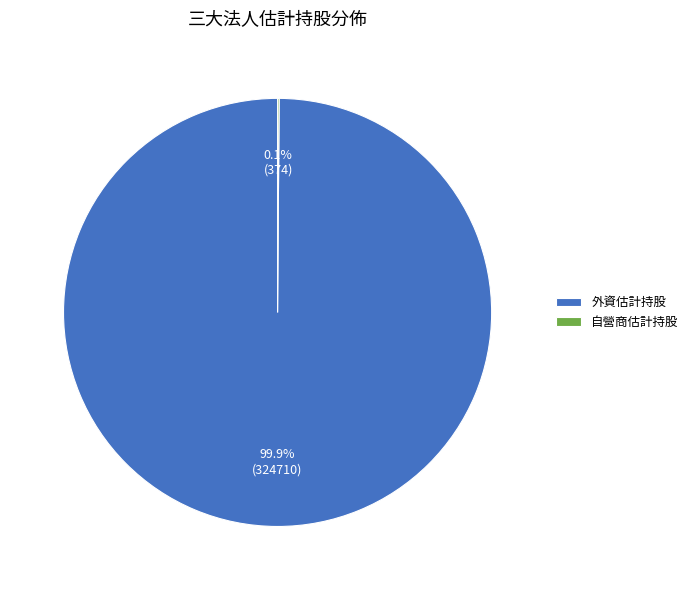

What portion of the pie excludes 外資估計持股?

0.1%